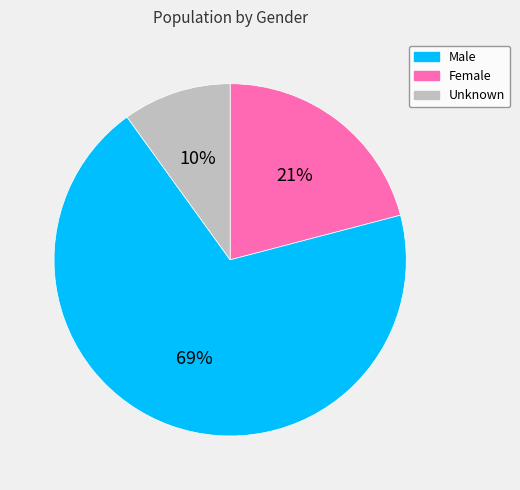

Does any single category account for the majority?

Yes